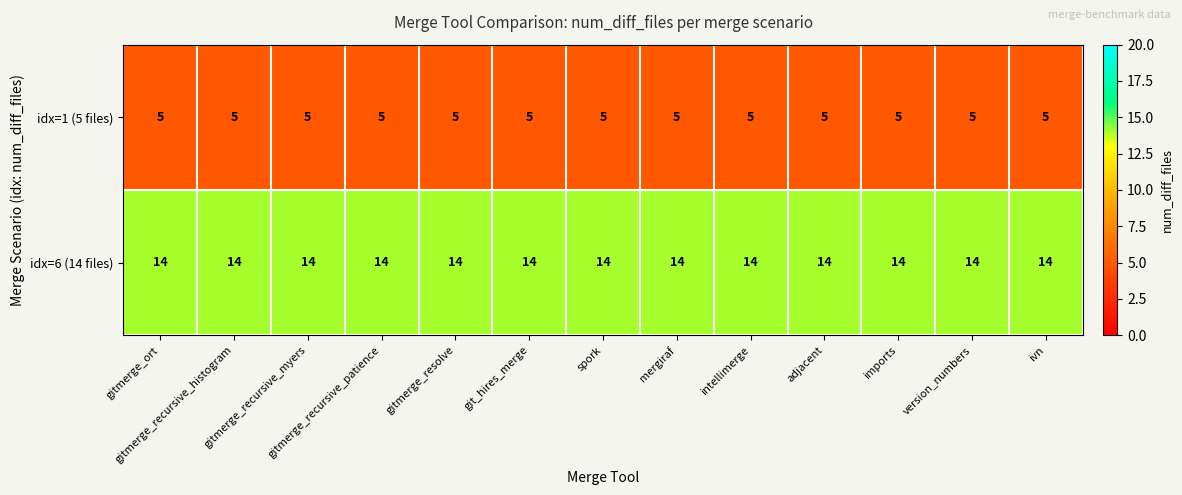

What is the spread (max minus min) of values at gitmerge_recursive_patience?

9